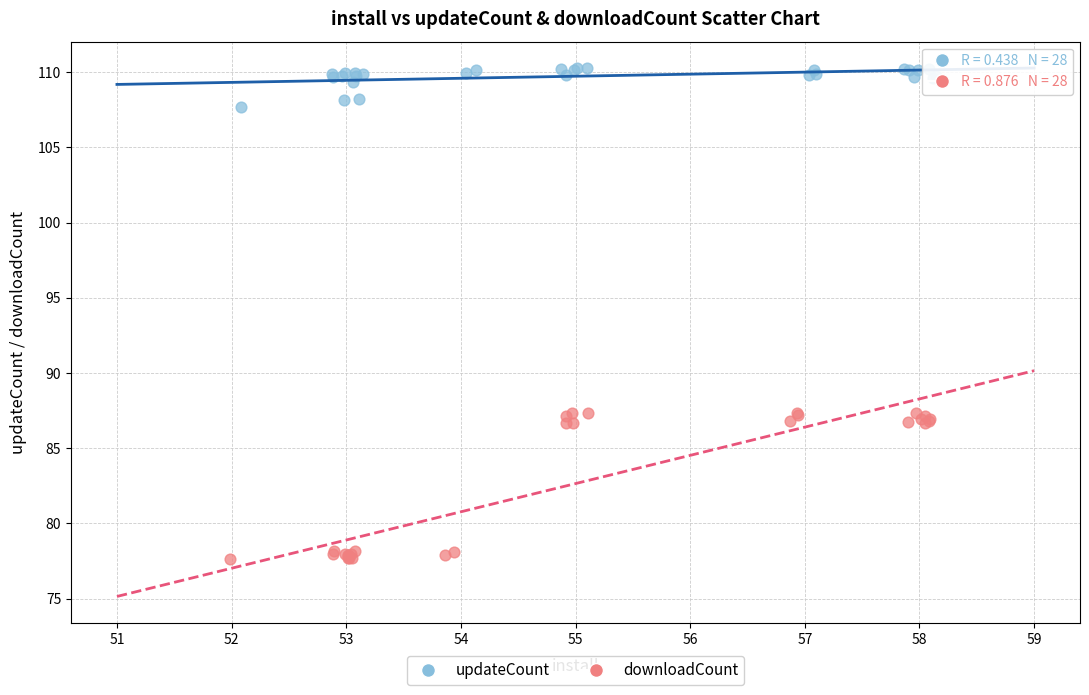

Which series contains the lowest Y value?

downloadCount